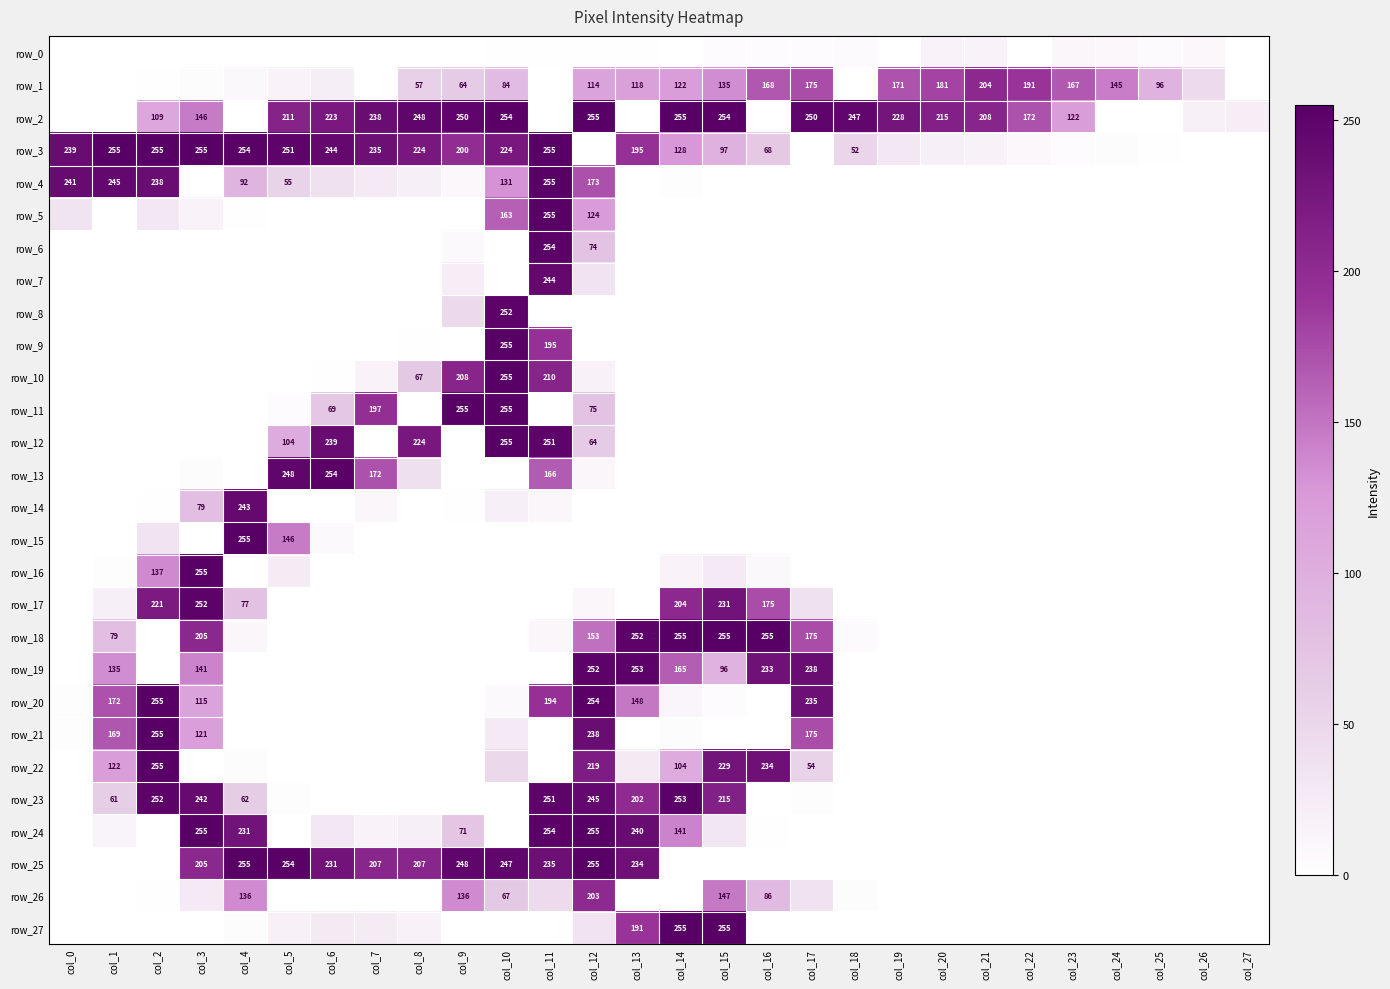

How many values in row_12 are above zero?

6